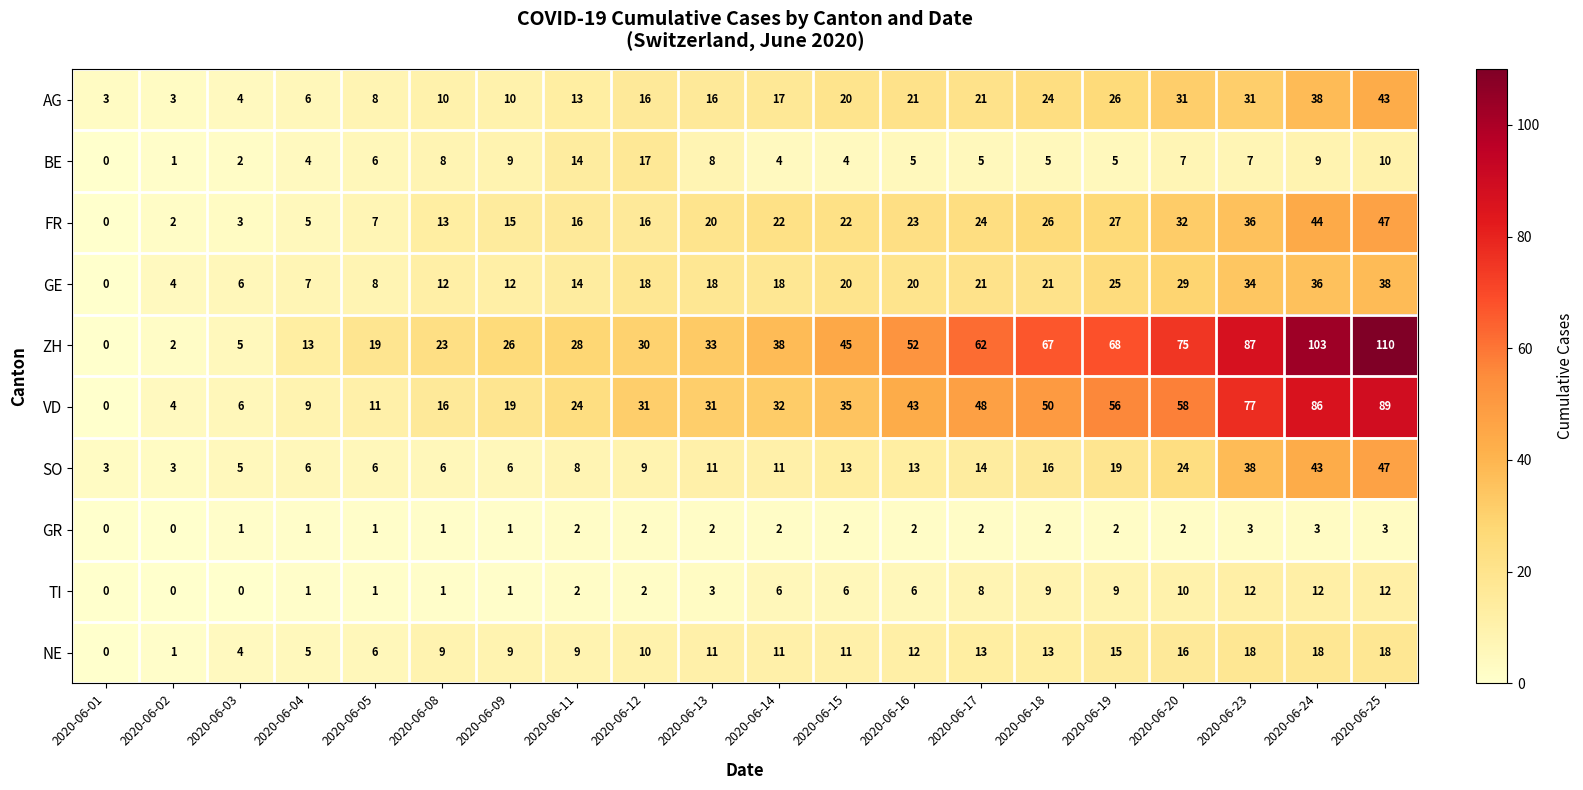

The value of GE at 2020-06-14 is 18. True or false?

True